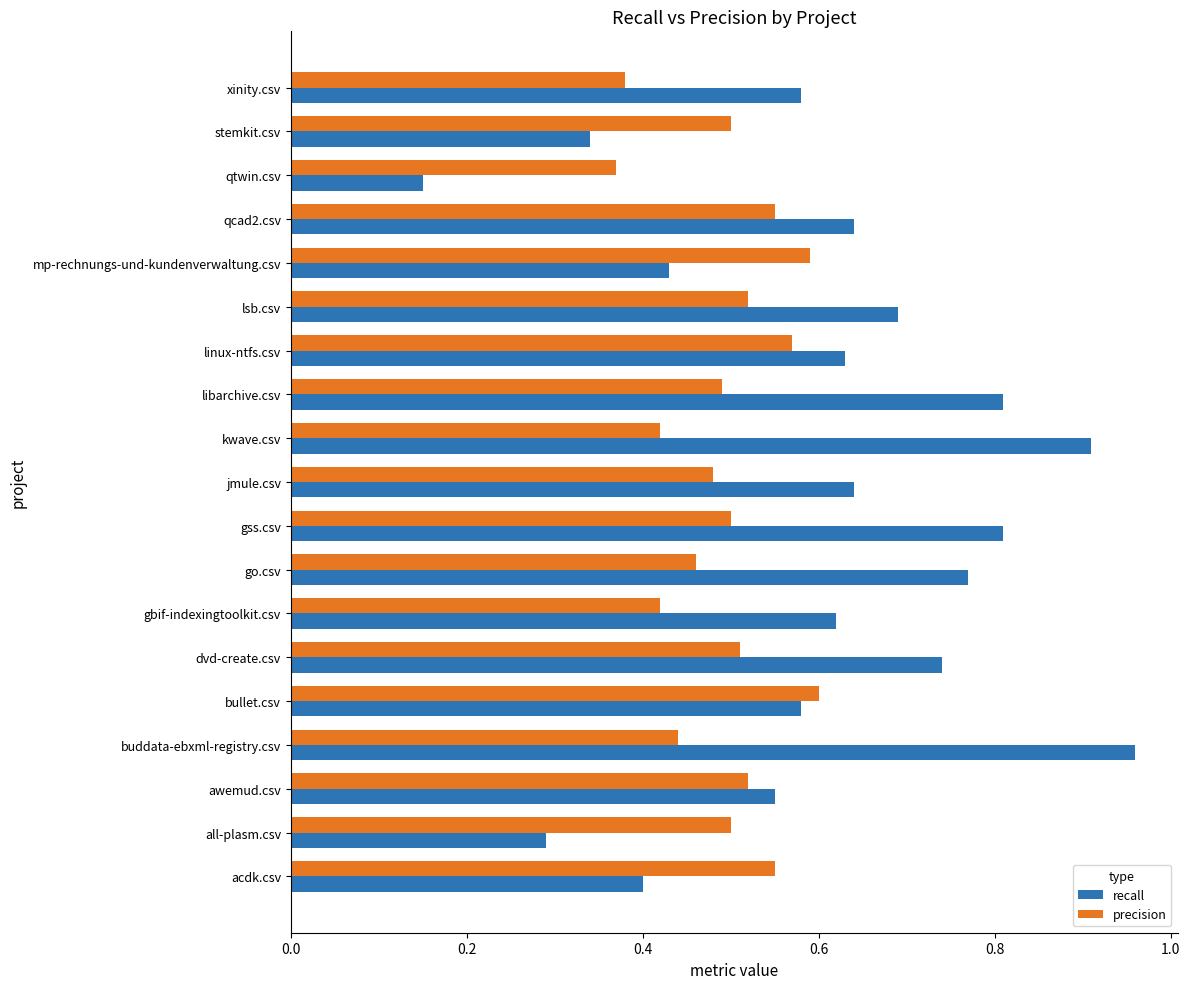

What are all the series names shown in the legend?

recall, precision